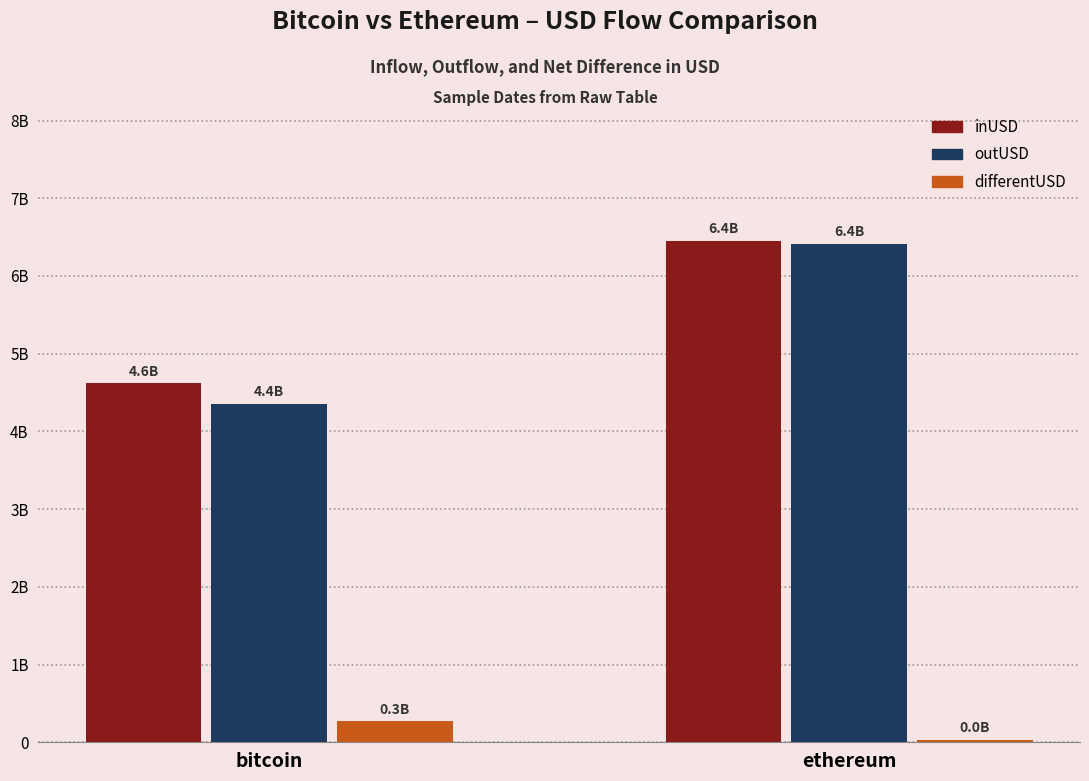

What is the maximum value shown in the chart?

6448850931.8